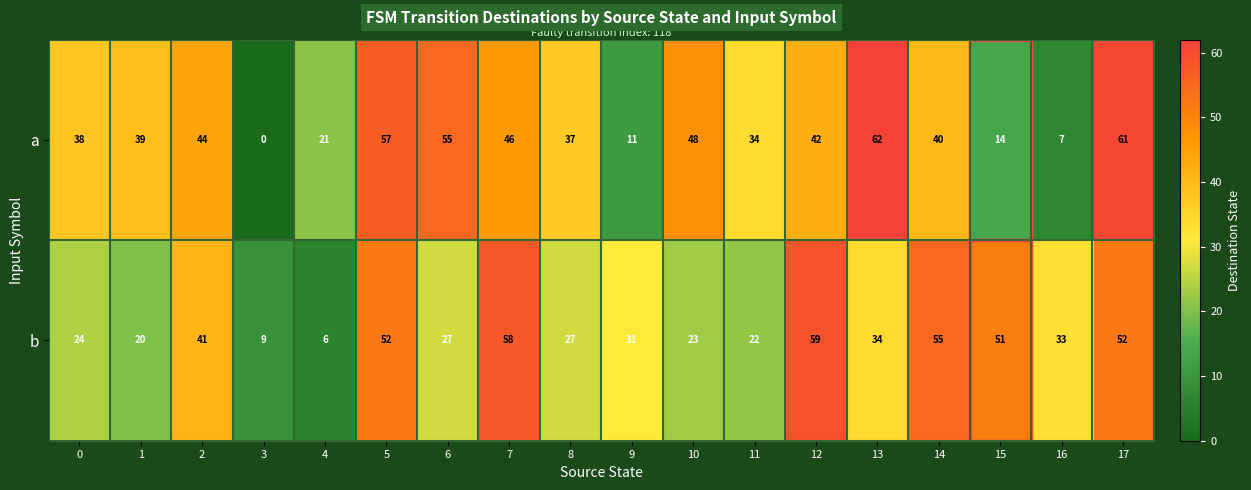

Rank the series by their maximum value, from lowest to highest.

b, a